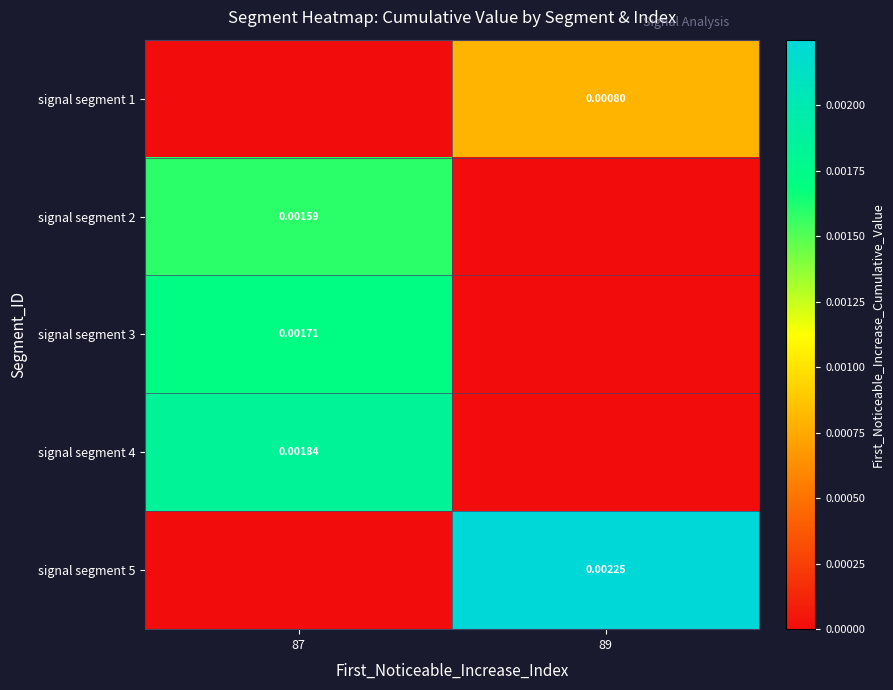

Is the value of signal segment 5 at 89 greater than the value of signal segment 2 at 87?

Yes